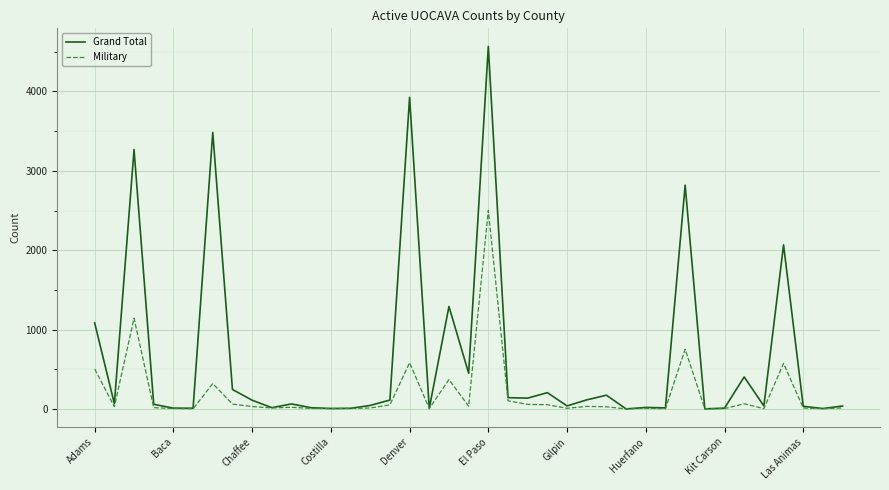

Which series has the largest total across all categories?

Grand Total